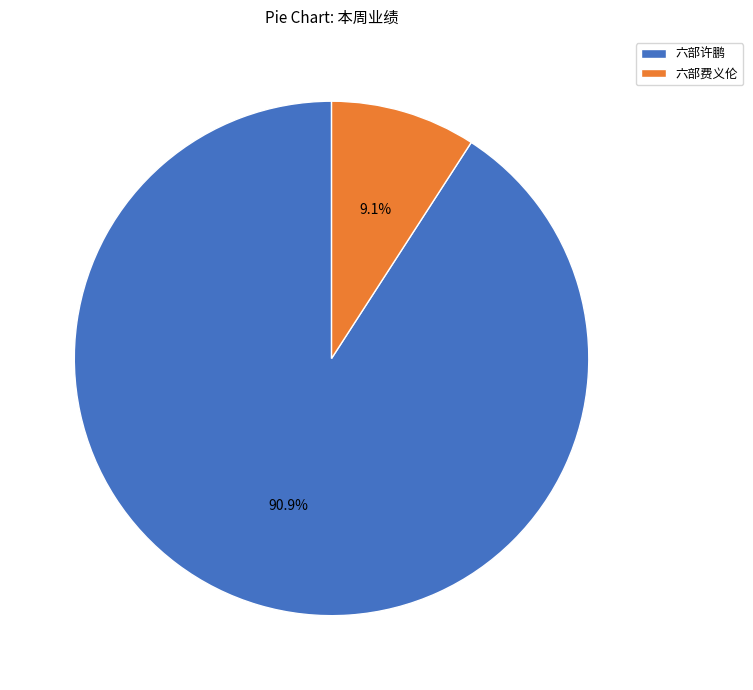

What is the total percentage of 六部许鹏 and 六部费义伦?

100.0%